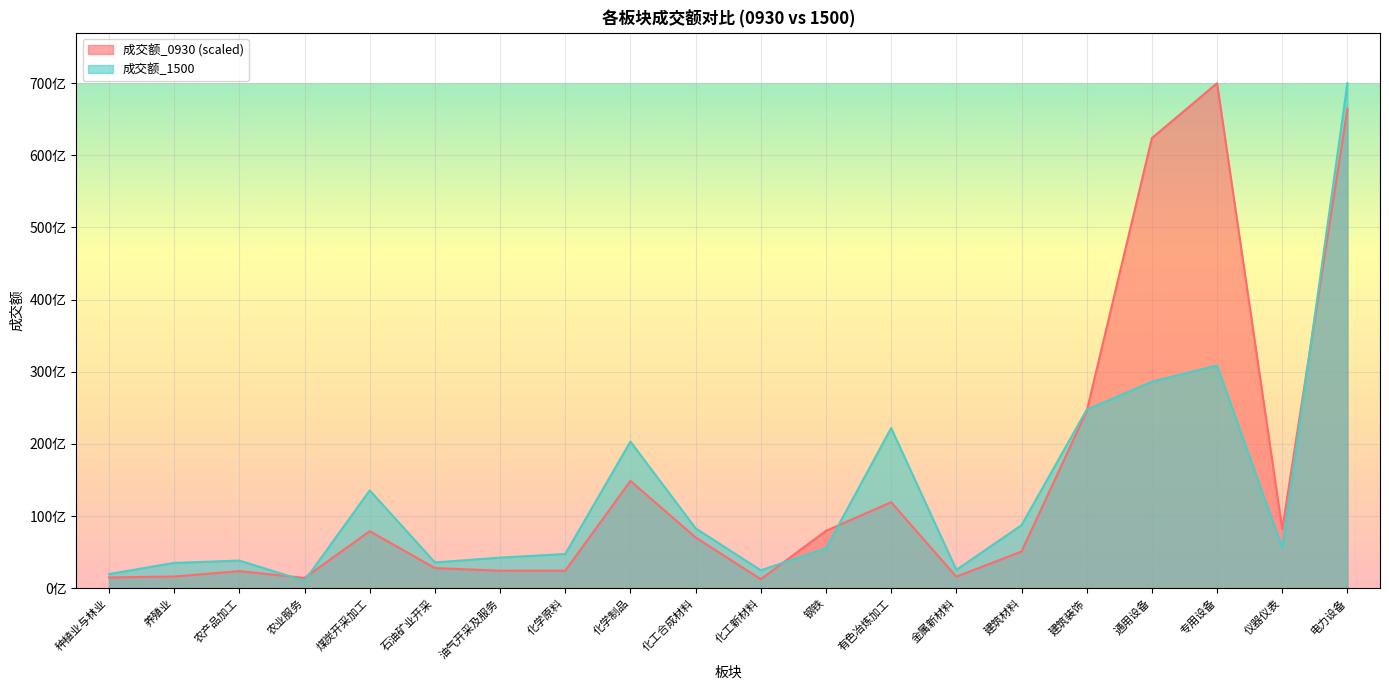

At which label does 成交额_0930 reach its minimum?

化工新材料